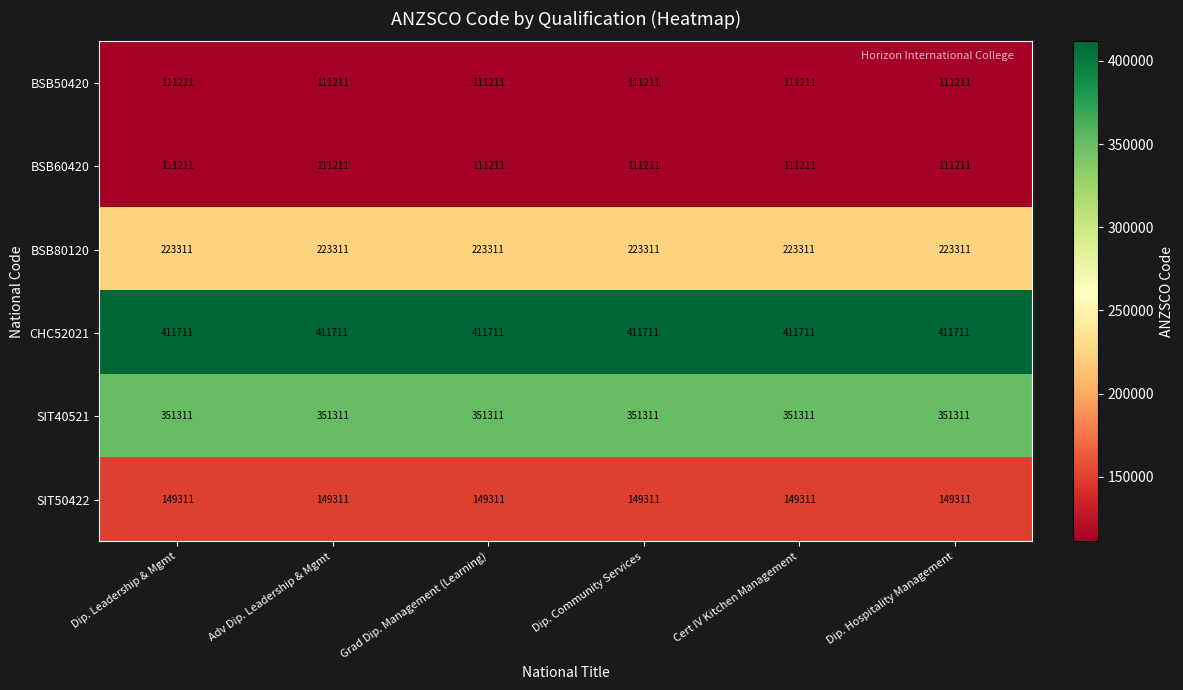

The CHC52021 series shows 411711 at Grad Dip. Management (Learning). True or false?

True